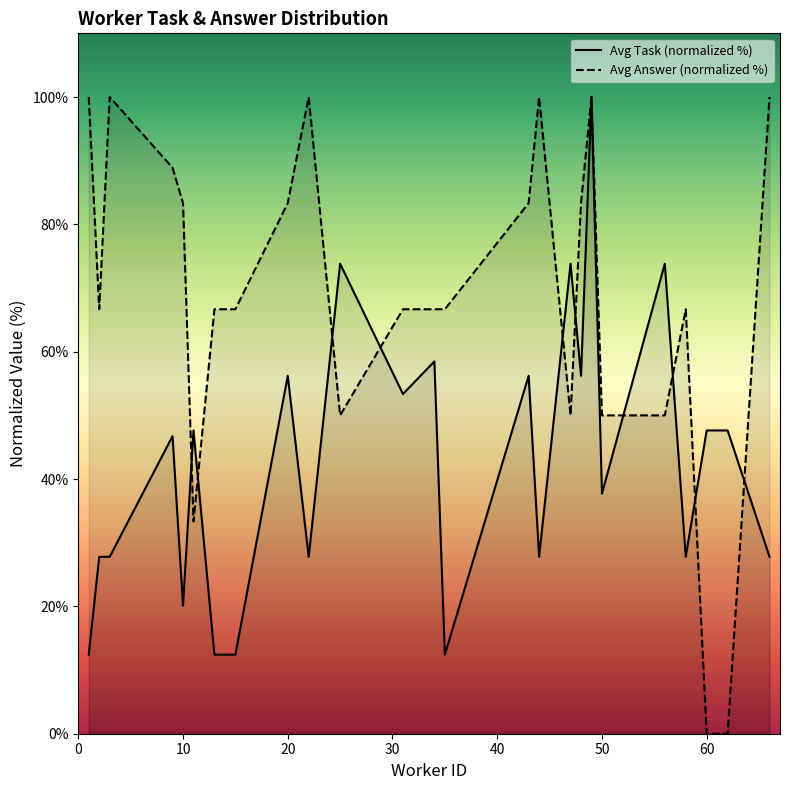

What are all the series names shown in the legend?

Avg Task (normalized %), Avg Answer (normalized %)